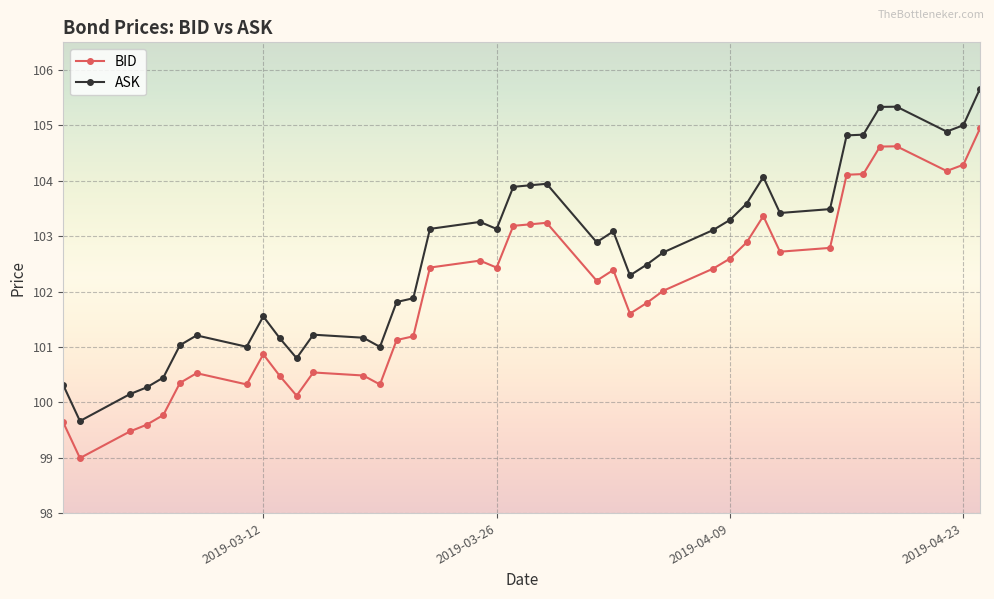

What is the maximum value shown in the chart?

105.7